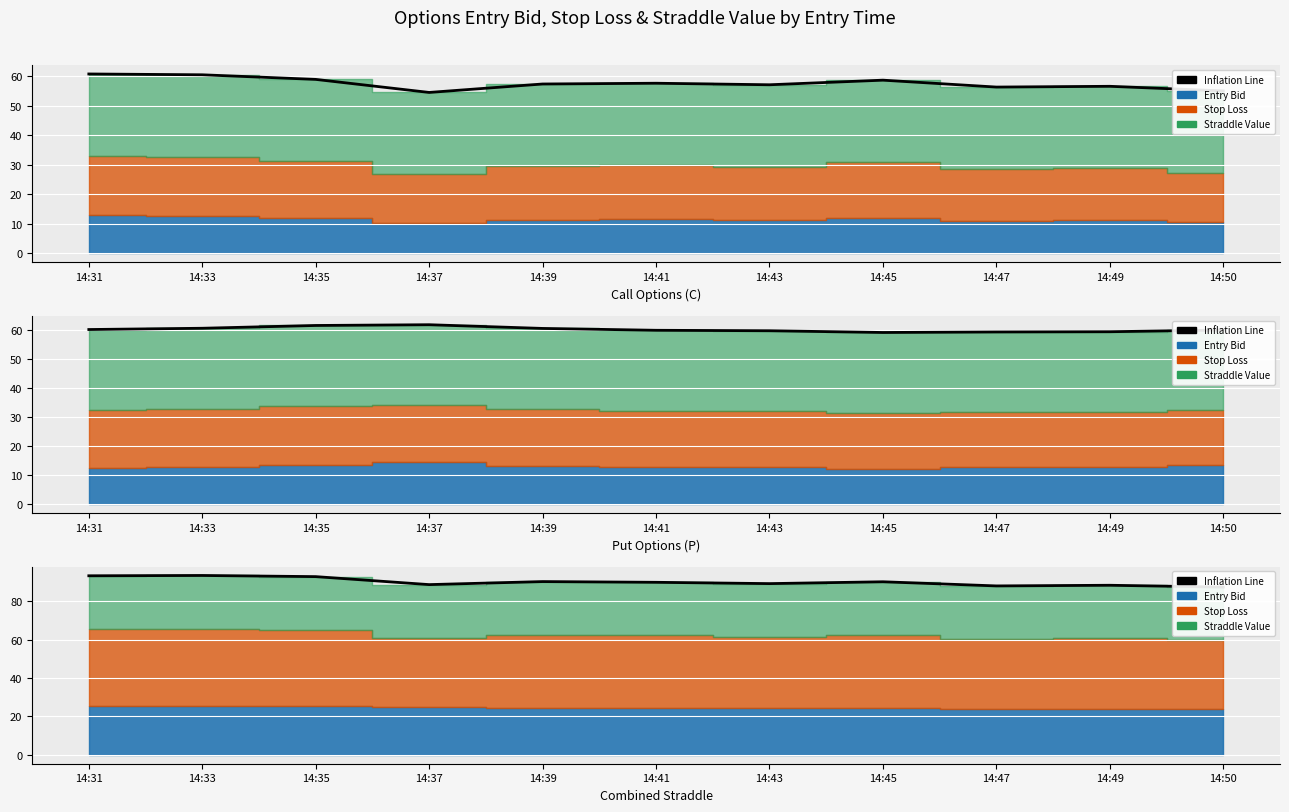

What is the greatest value displayed?

93.4